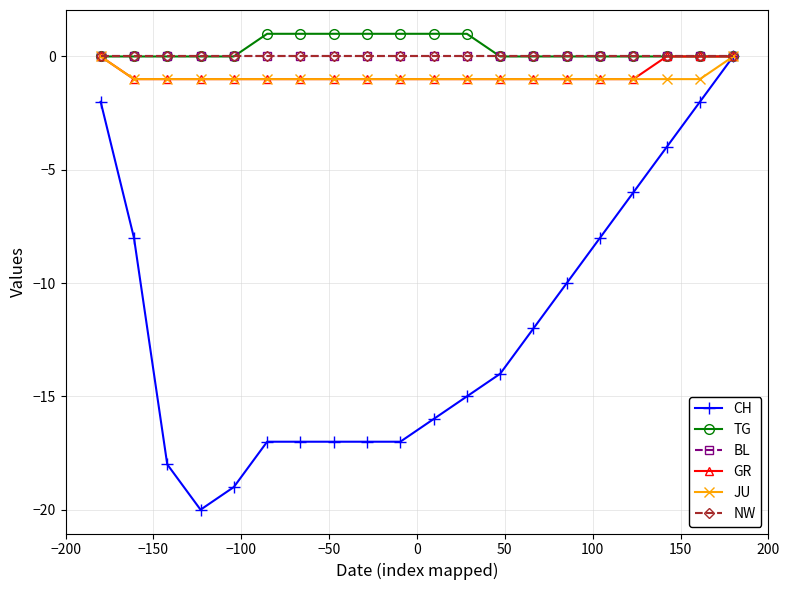

Does the chart have visible grid lines?

Yes